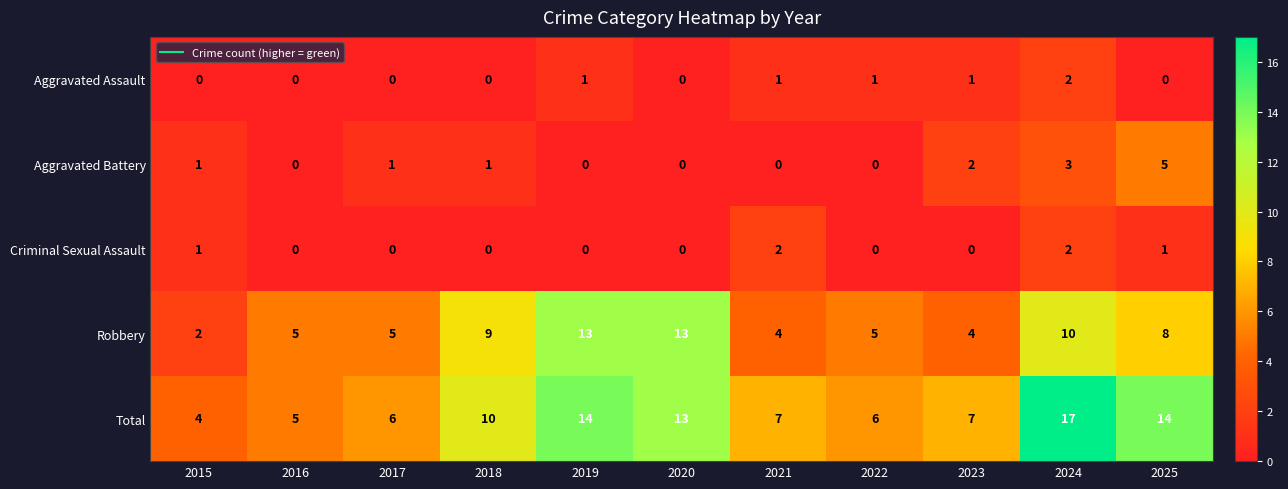

The value of Aggravated Battery at 2025 is 5. True or false?

True